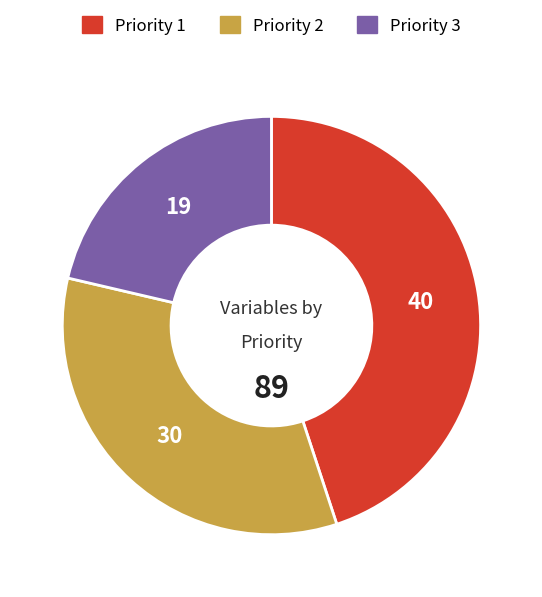

True or false: Priority 1 accounts for 45% of the total.

True